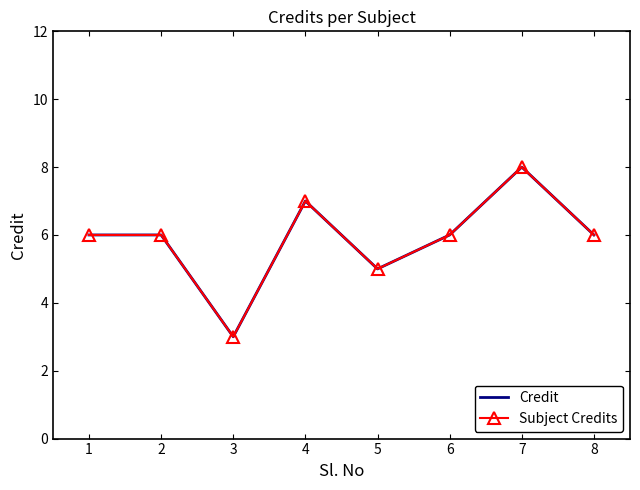

True or false: Credit and Subject Credits intersect in this chart.

False